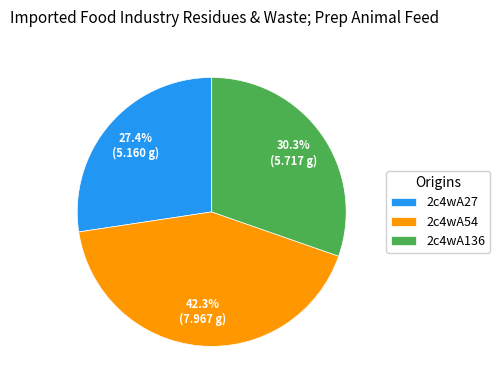

What is the ratio of the value at 2c4wA27 to the value at 2c4wA136?

0.9